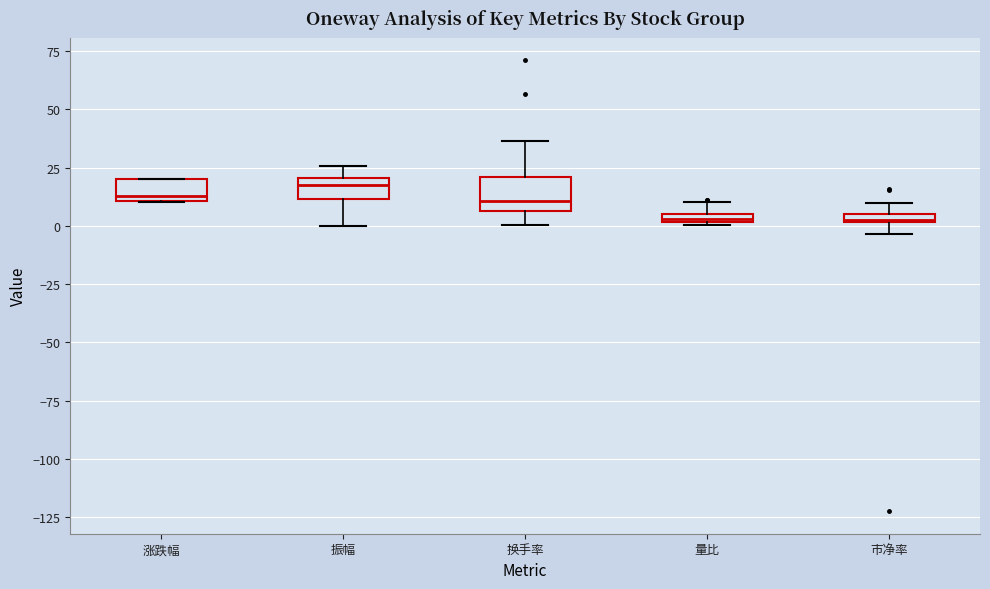

Where is the upper edge of the box for 涨跌幅 on the y-axis? The values are not printed on the chart, so give them approximately, as read against the axis.

20